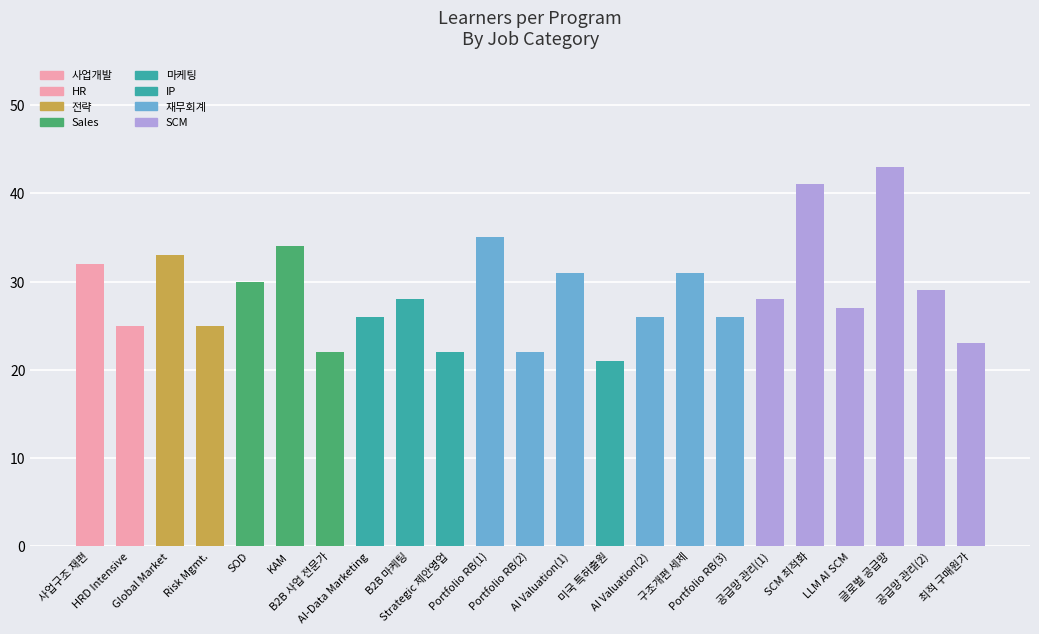

What is the greatest value displayed?

43